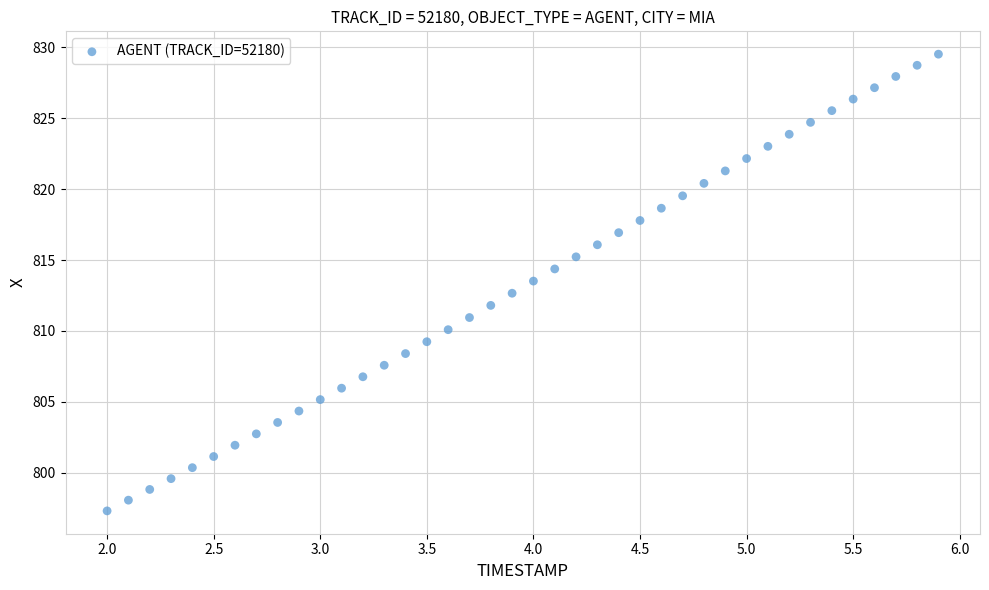

What is the range of X values (max minus min)?

3.9